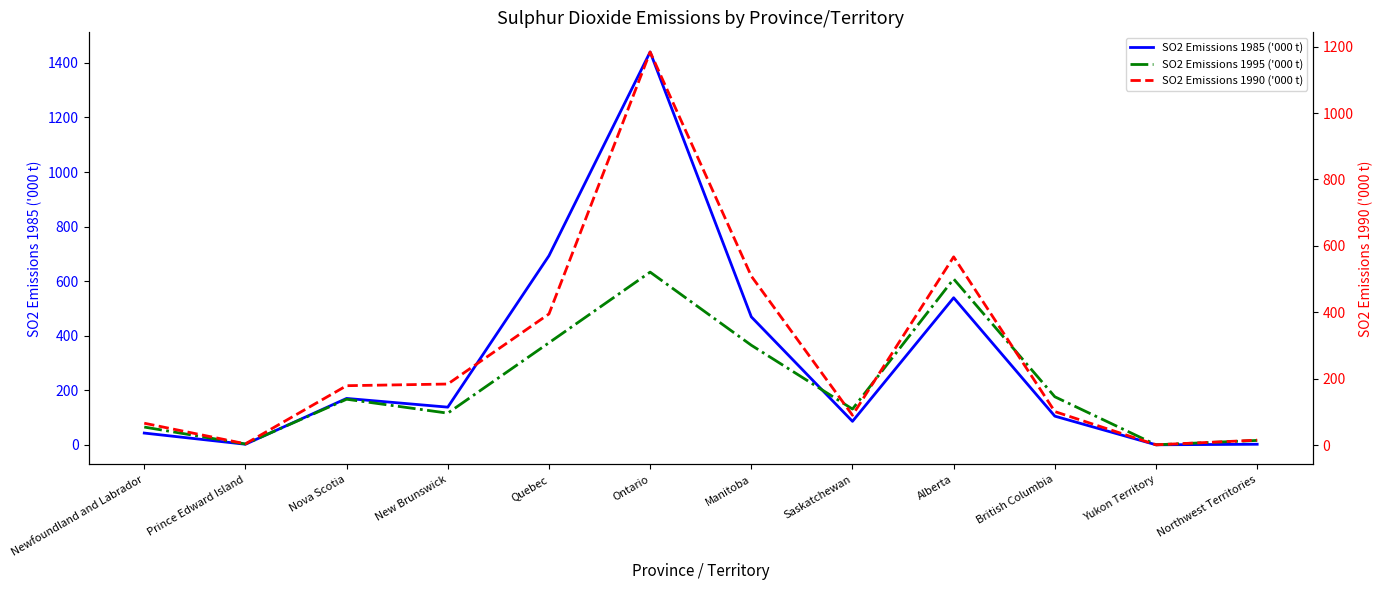

Does the chart have visible grid lines?

No